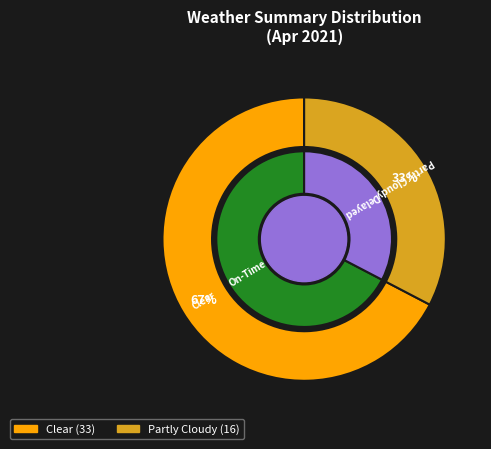

What percentage is the Clear slice, to the nearest percent?

67%